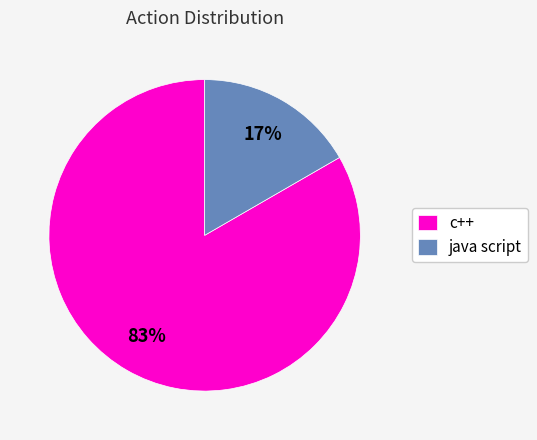

Which has a higher value, java script or c++?

c++